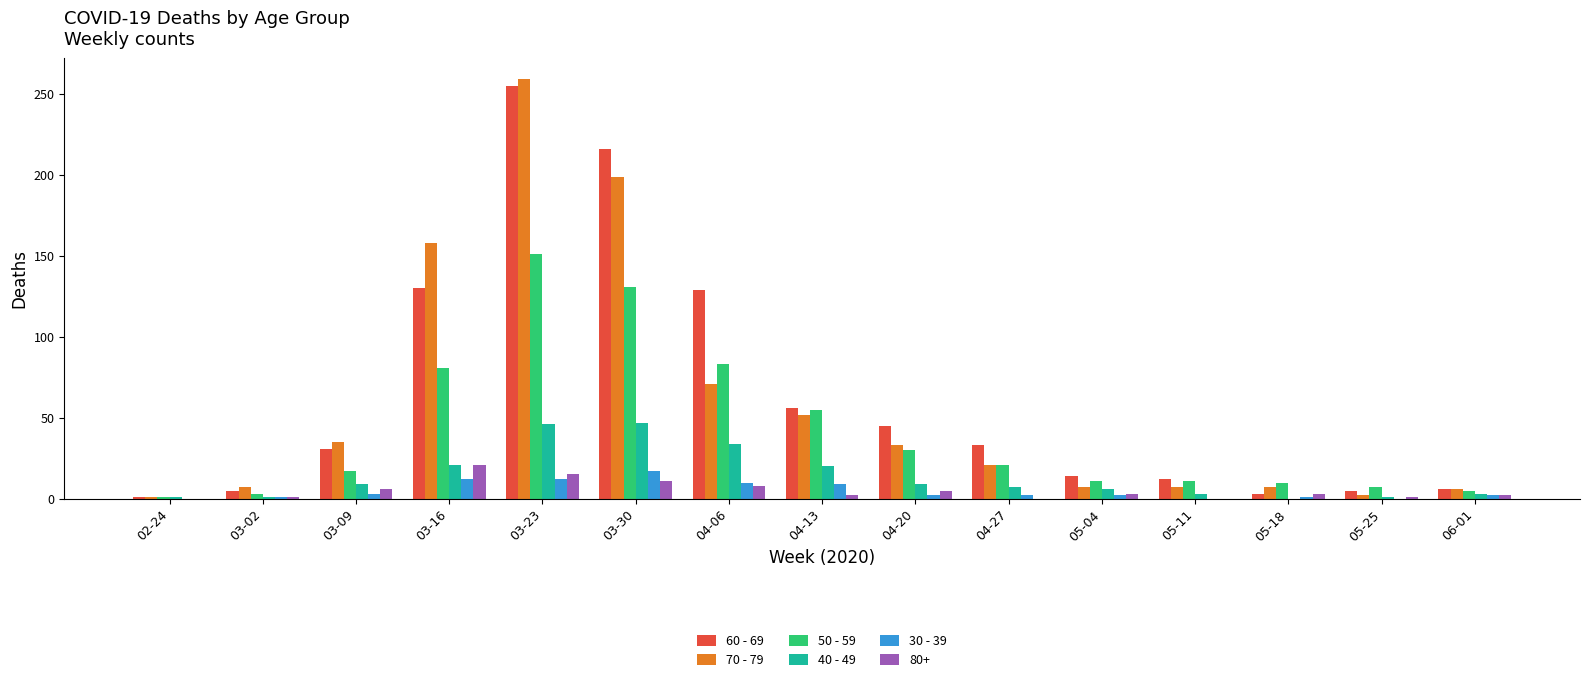

What is the maximum value for 30 - 39?

17